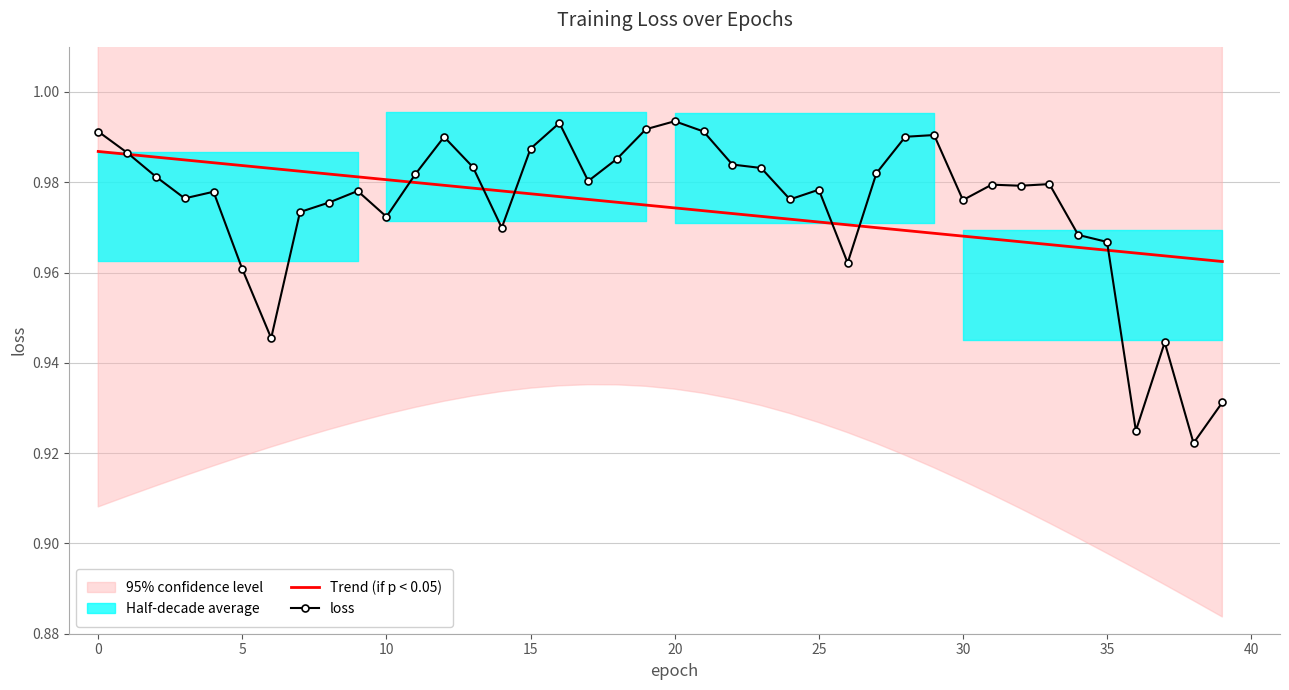

Is it true that Trend (if p < 0.05) equals 0.7 at 35?

False